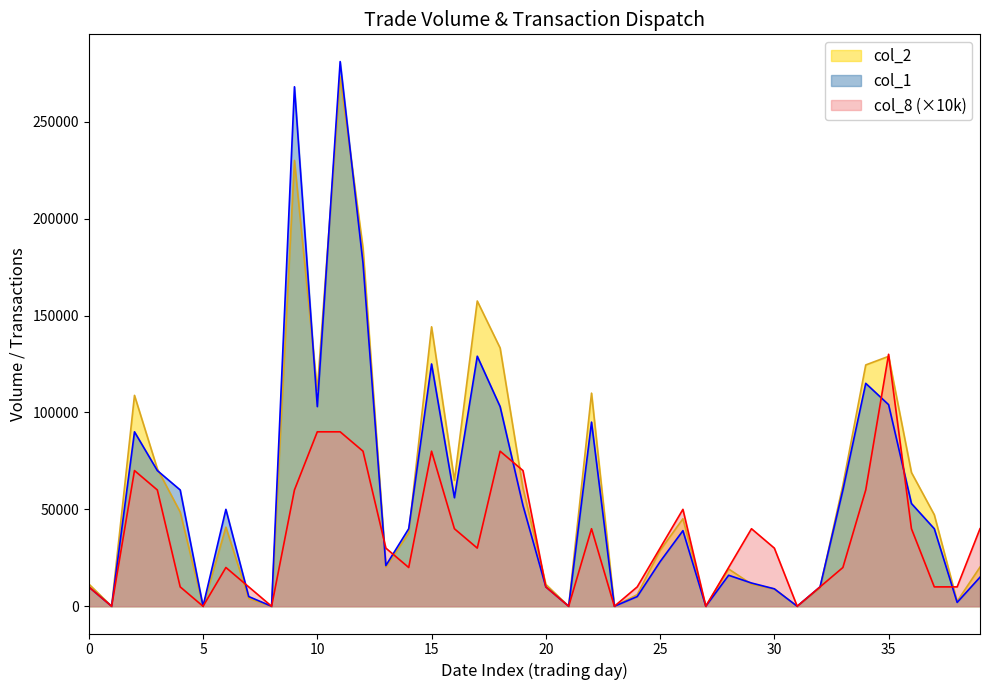

What is the greatest value displayed?

281000